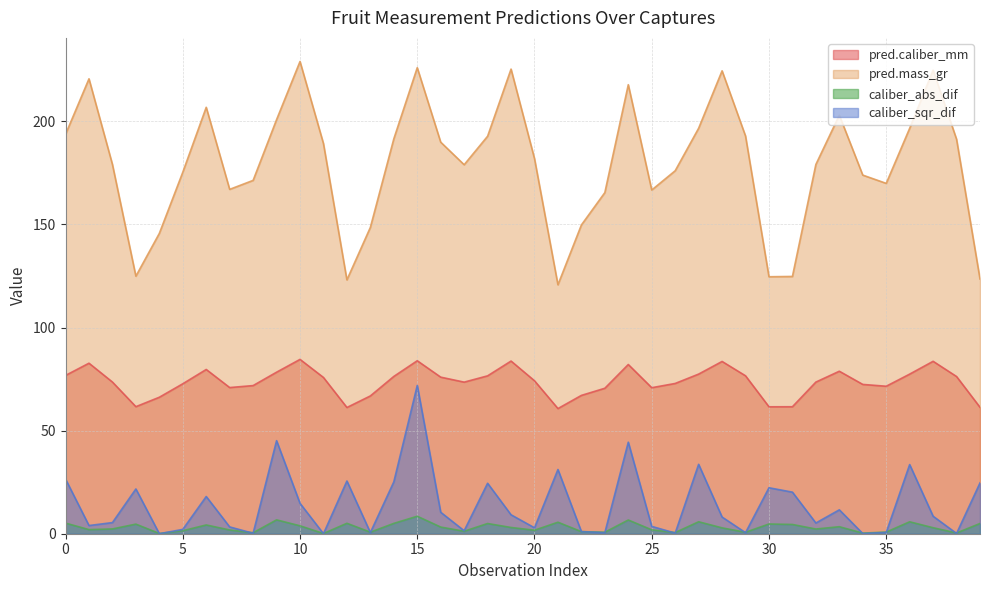

Which series has the largest range (max minus min)?

pred.mass_gr